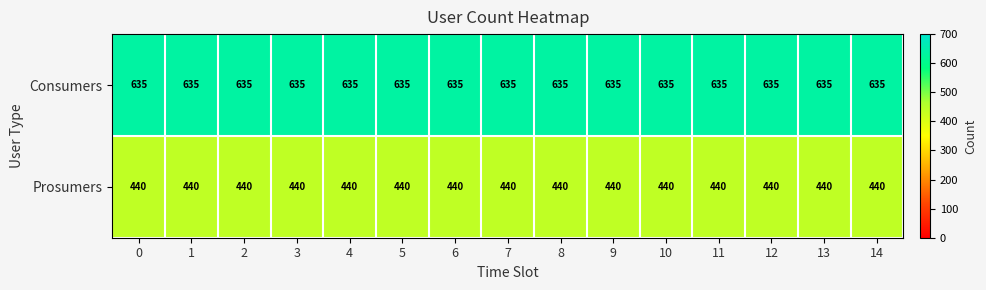

What value does the Consumers series have at 1?

635